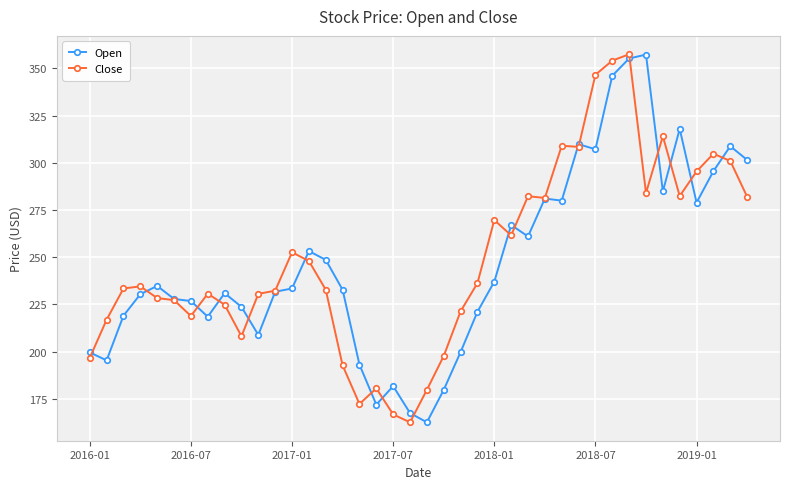

What is the minimum value shown in the chart?

162.6